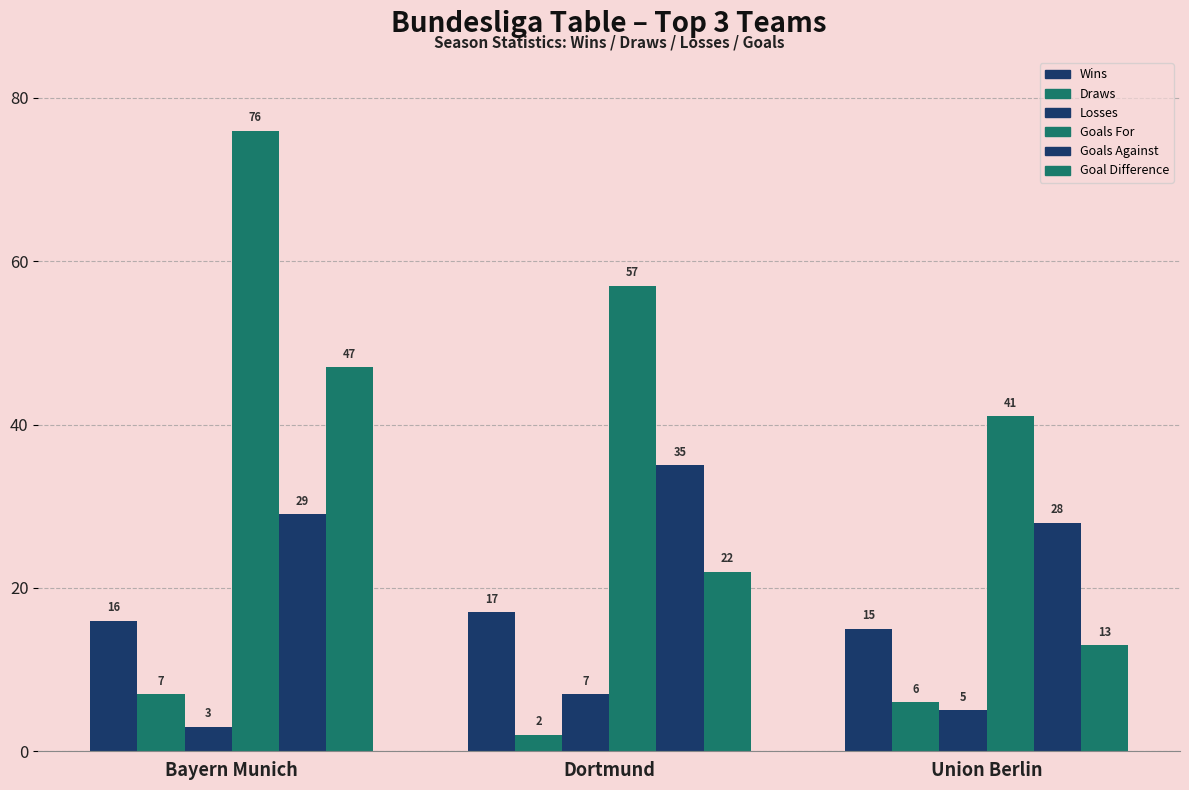

What is the value of the Wins bar at the 1st from the left?

16